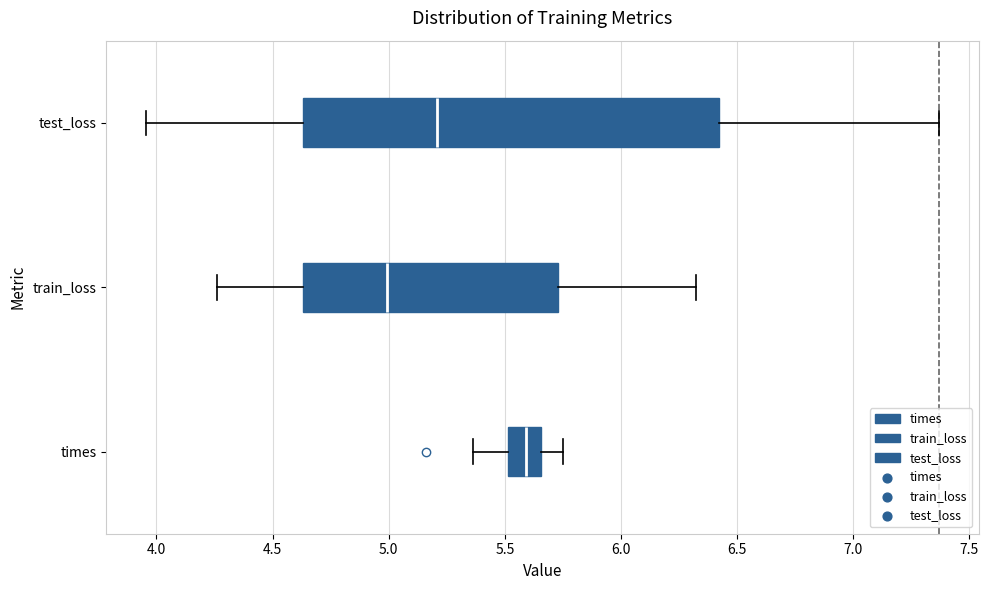

Reading bottom to top, transcribe this box plot: for each box, give where its median line is, the range the box spans, and where its two whiskers end, as read against the x-axis. The values are not printed on the chart, so give them approximately, as read against the axis.

times: median 5.60, box 5.50 to 5.65, whiskers 5.35 to 5.75
train_loss: median 5.00, box 4.65 to 5.75, whiskers 4.25 to 6.30
test_loss: median 5.20, box 4.65 to 6.40, whiskers 3.95 to 7.35